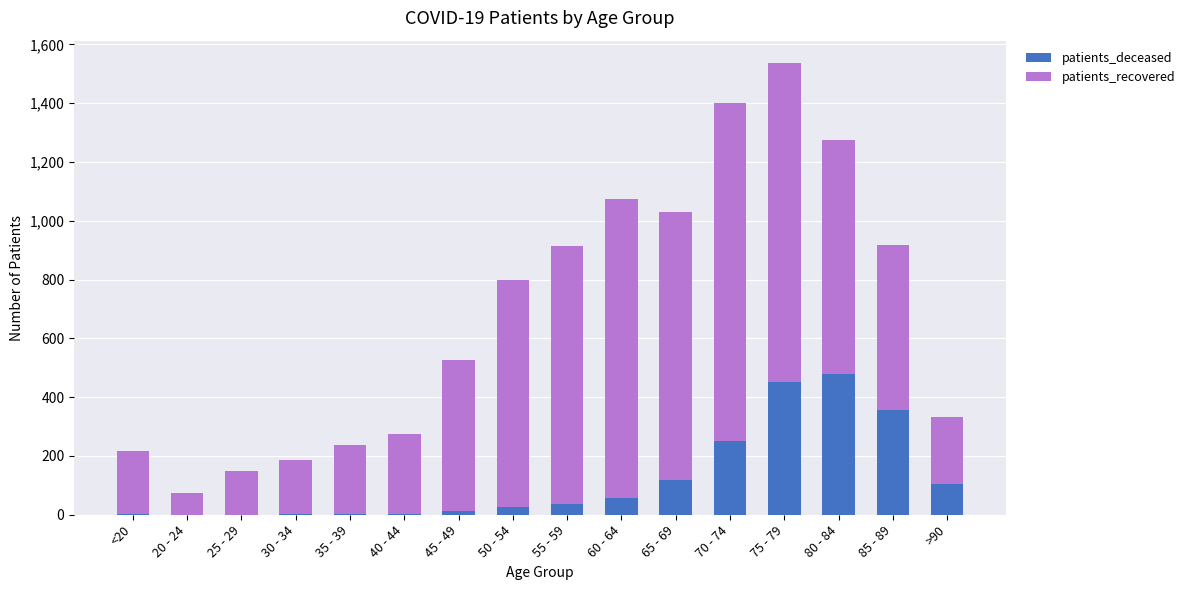

At which category is the sum across all series the highest?

75 - 79